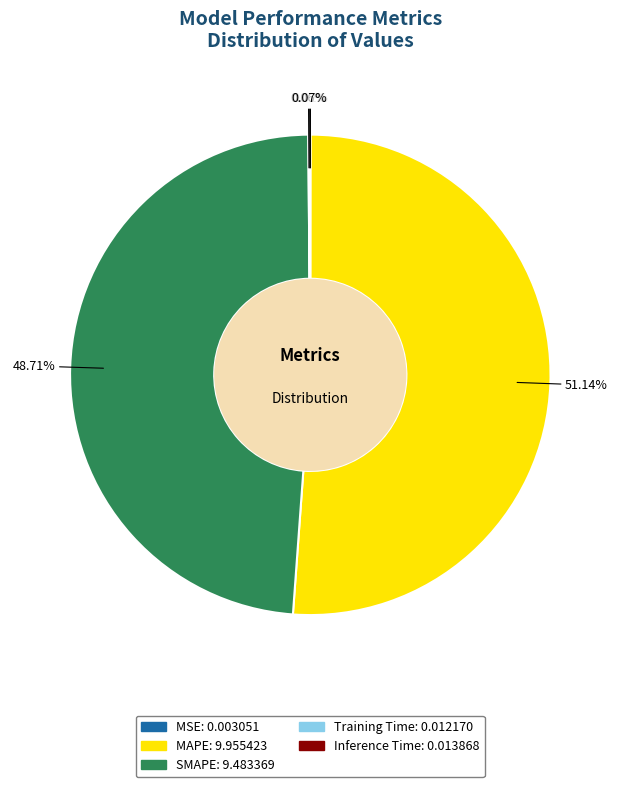

Which slice is the largest?

MAPE